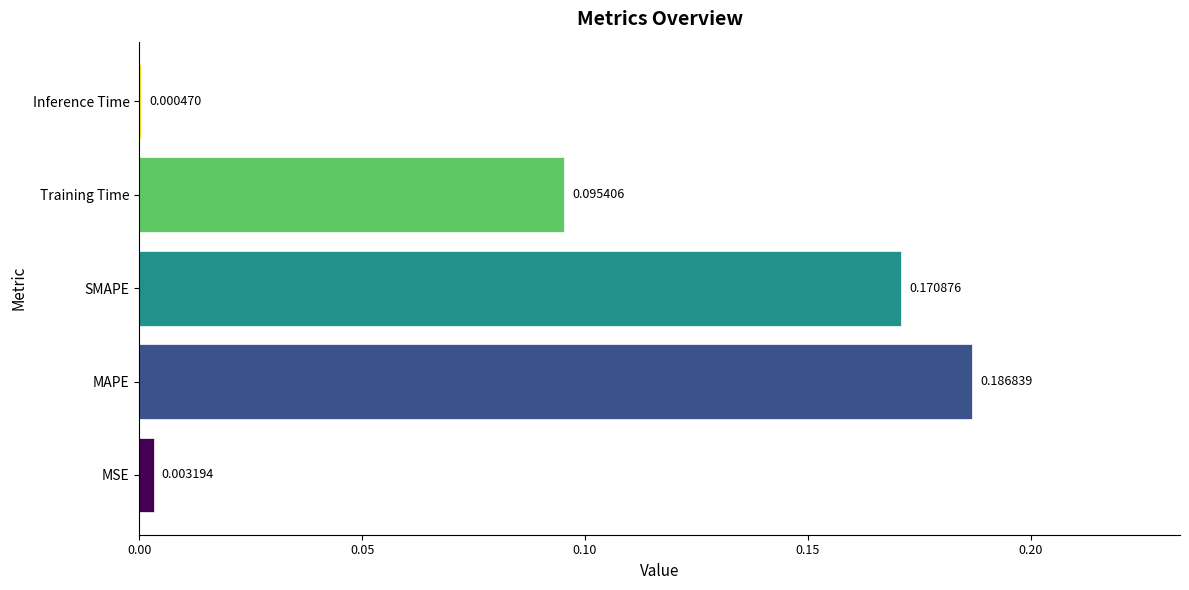

What is the sum of all values?

0.5